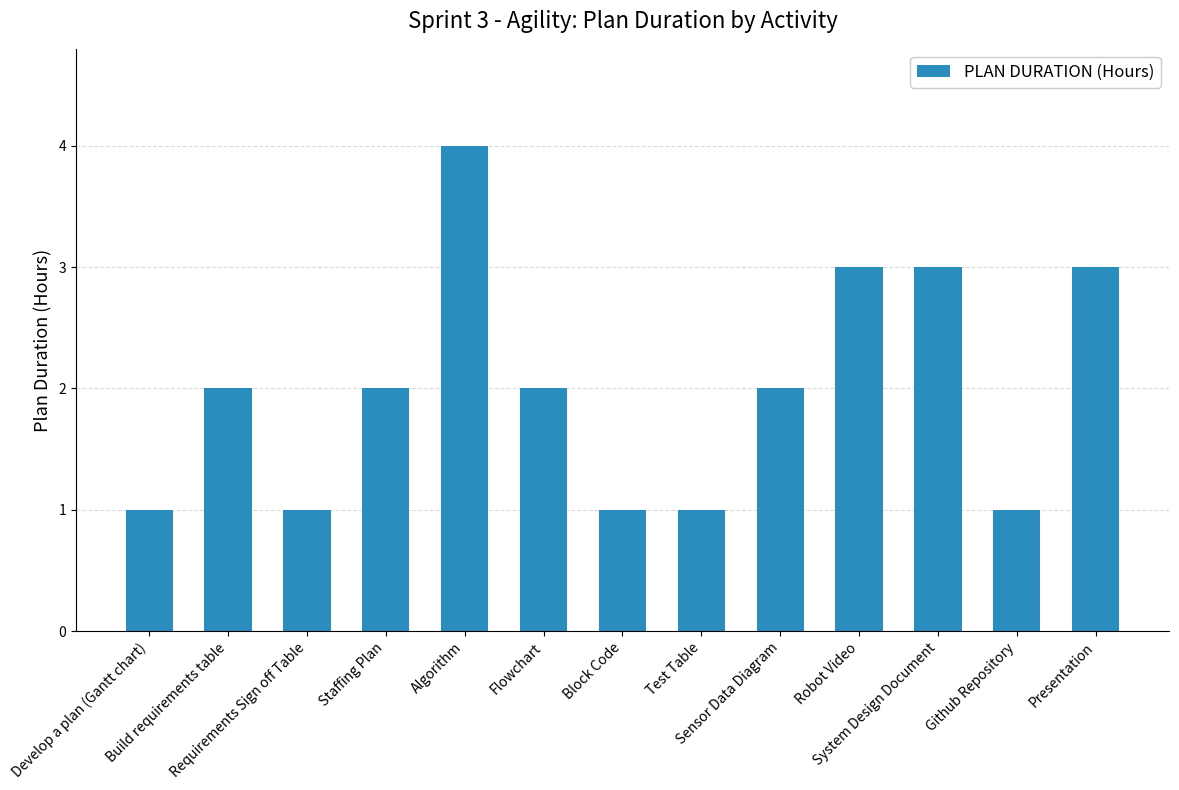

How many categories are shown in the chart?

13